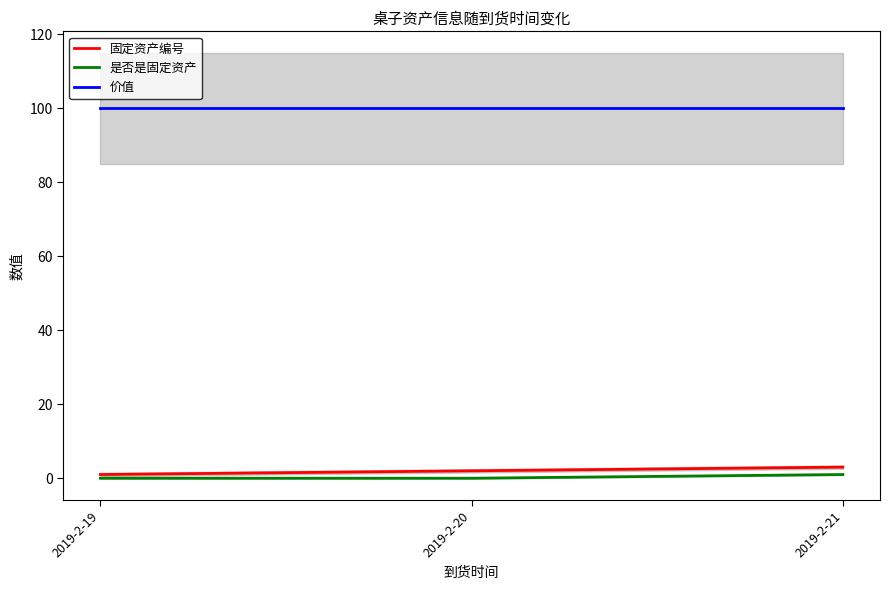

At which label does 固定资产编号 reach its minimum?

2019-2-19